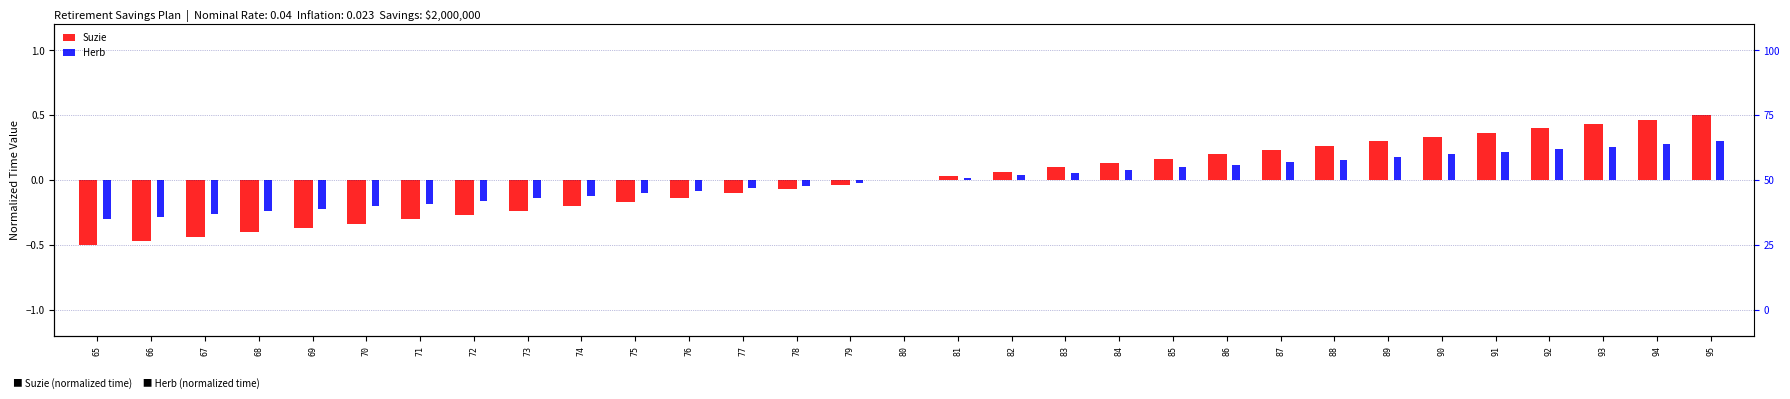

What is the smallest value displayed?

-0.5